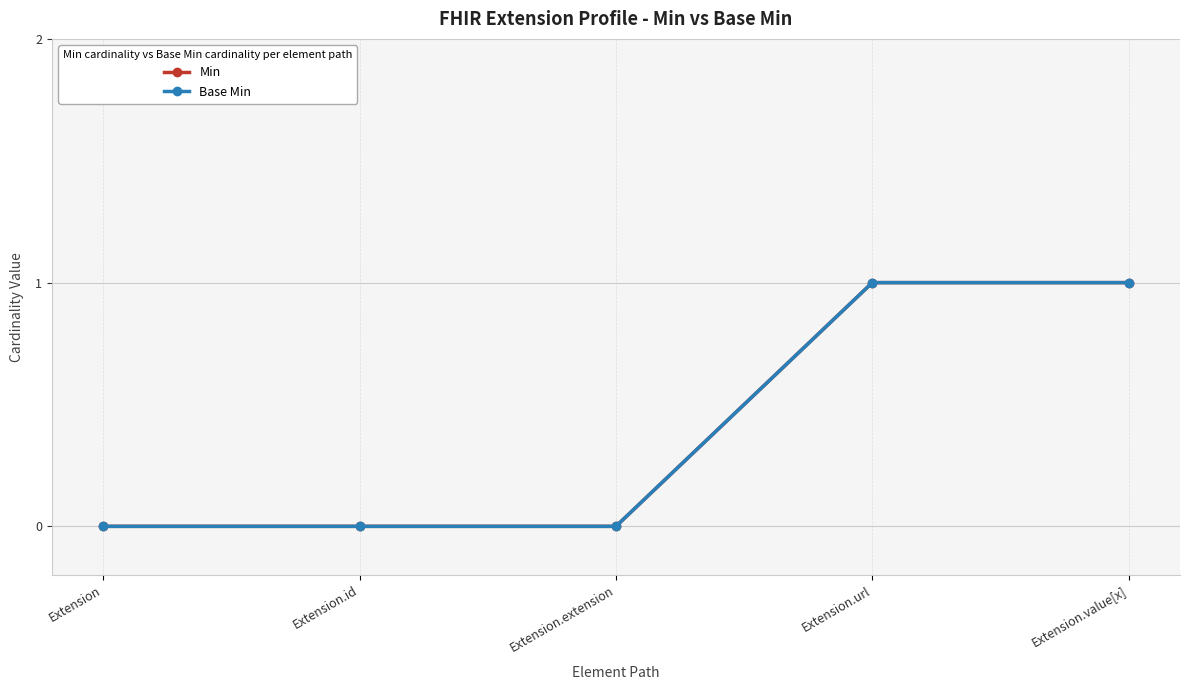

Does the chart have visible grid lines?

Yes